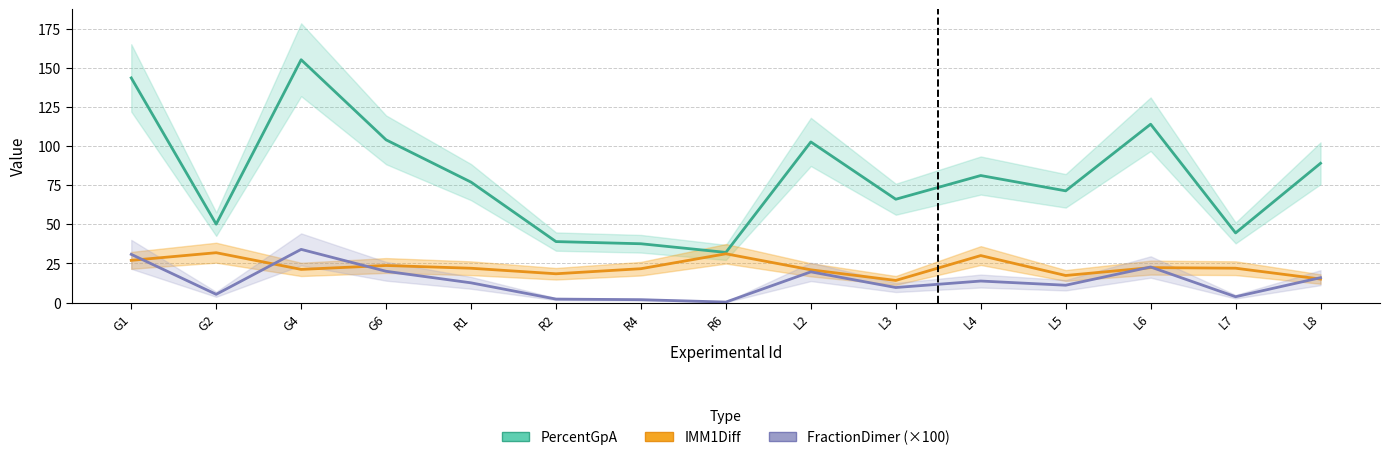

Count the number of categories in the chart.

15